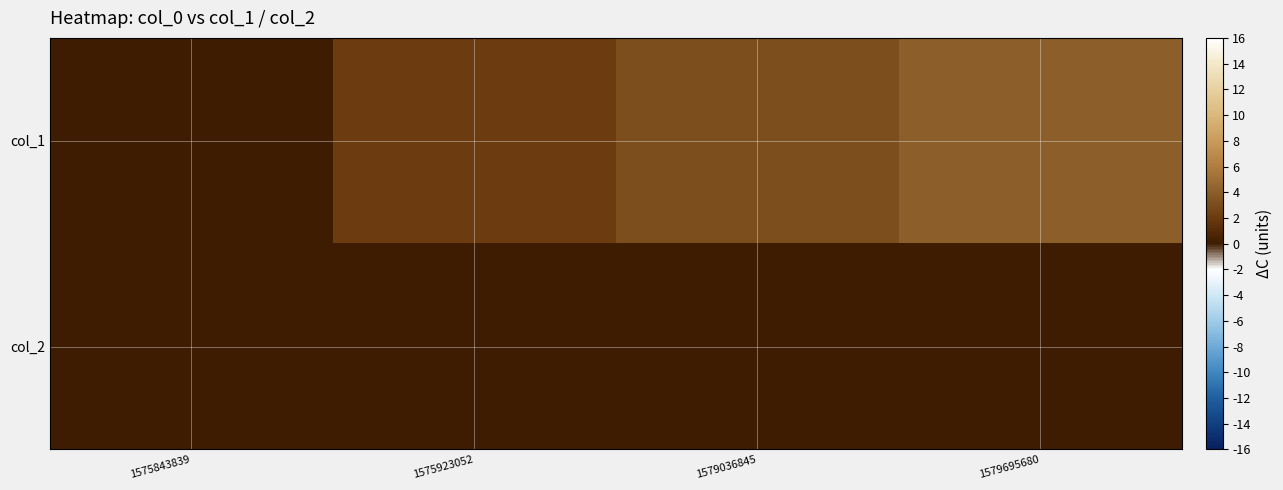

Rank the series by their maximum value, from lowest to highest.

col_2, col_1